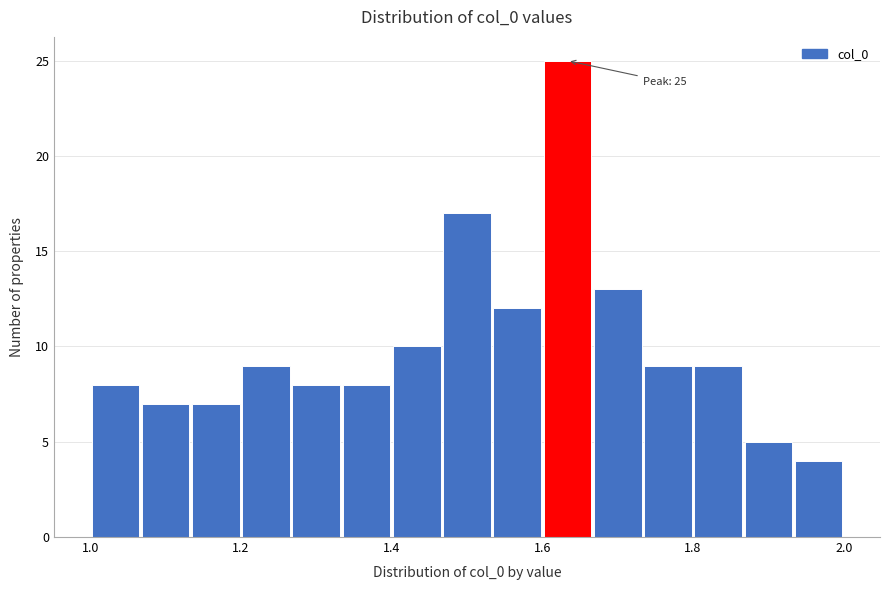

Around what value on the x-axis is the tallest bar? Give the approximate position of its centre, as read against the axis.

1.64